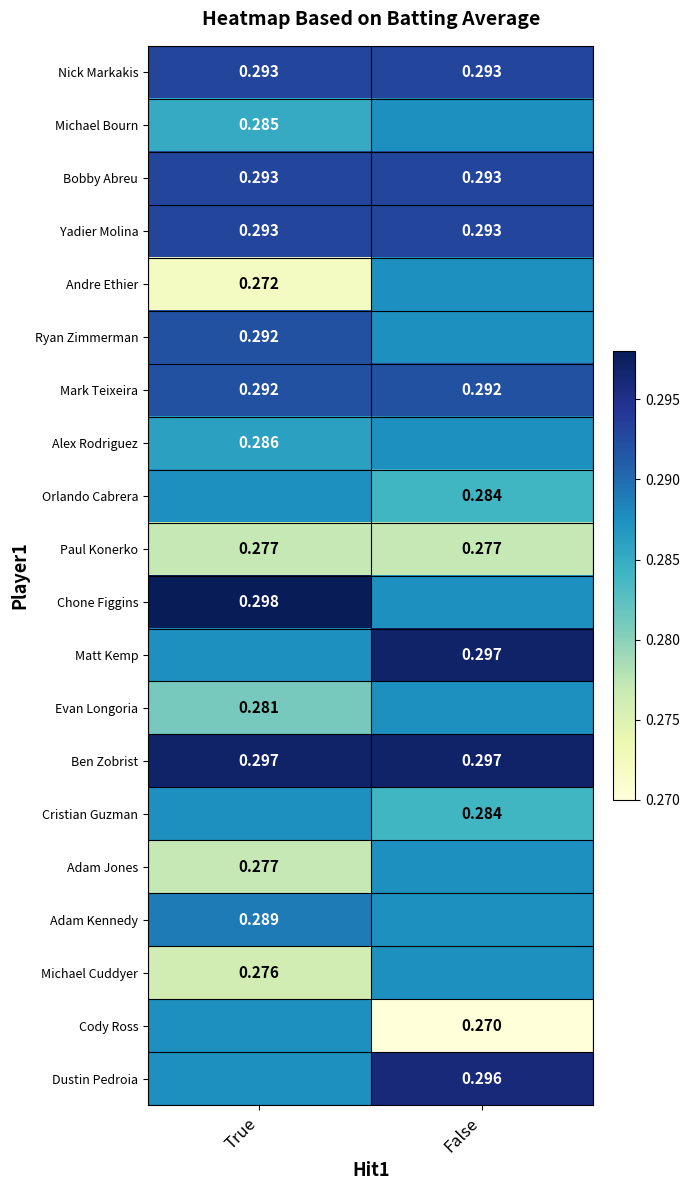

Which series has the largest total across all categories?

Ben Zobrist